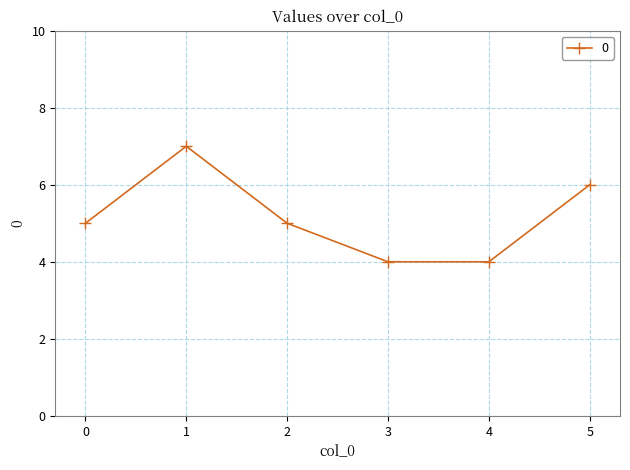

What is the sum of the values at 4 and 0?

9